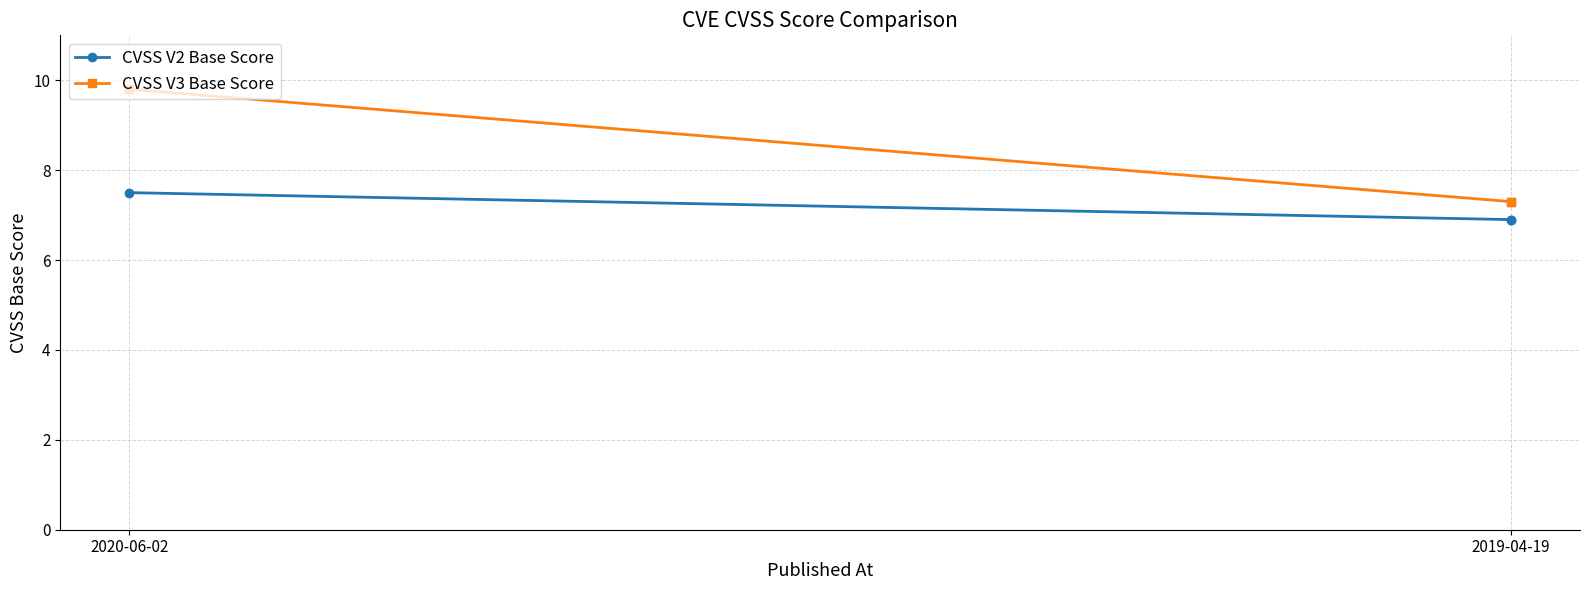

Which series has the largest range (max minus min)?

CVSS V3 Base Score